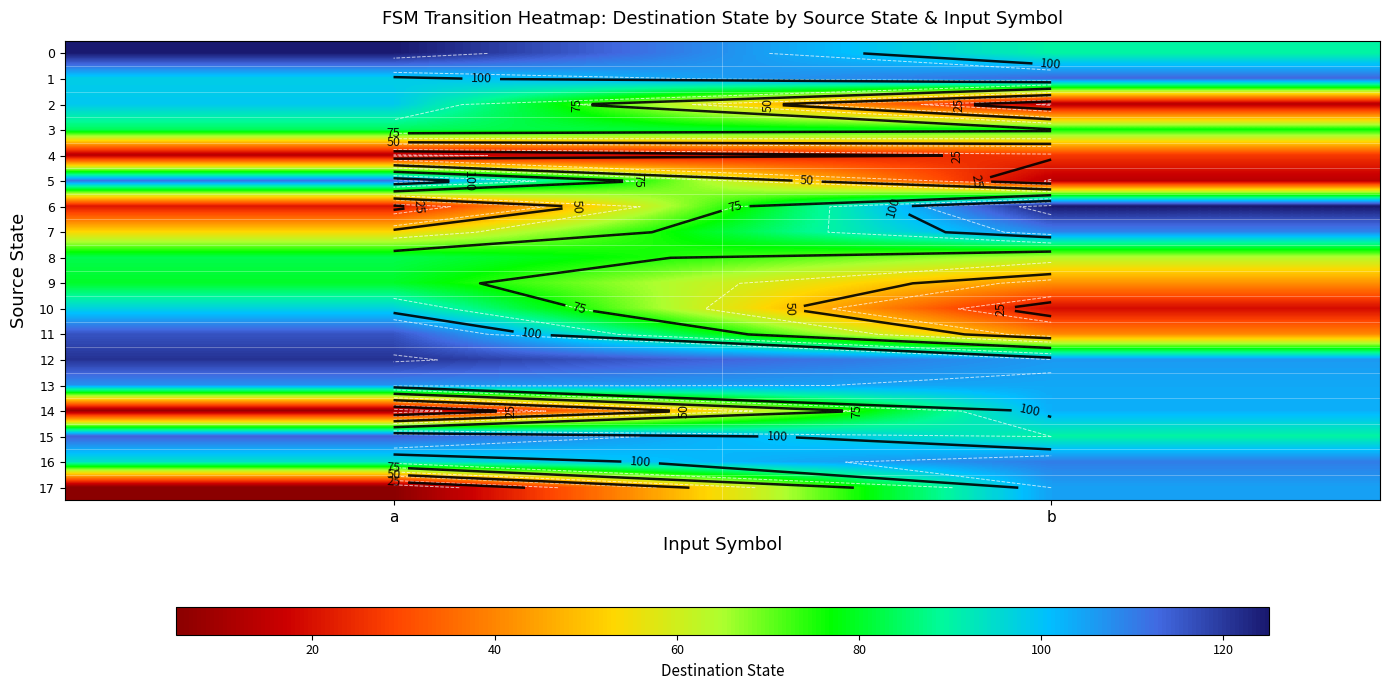

At which category is the sum across all series the highest?

a